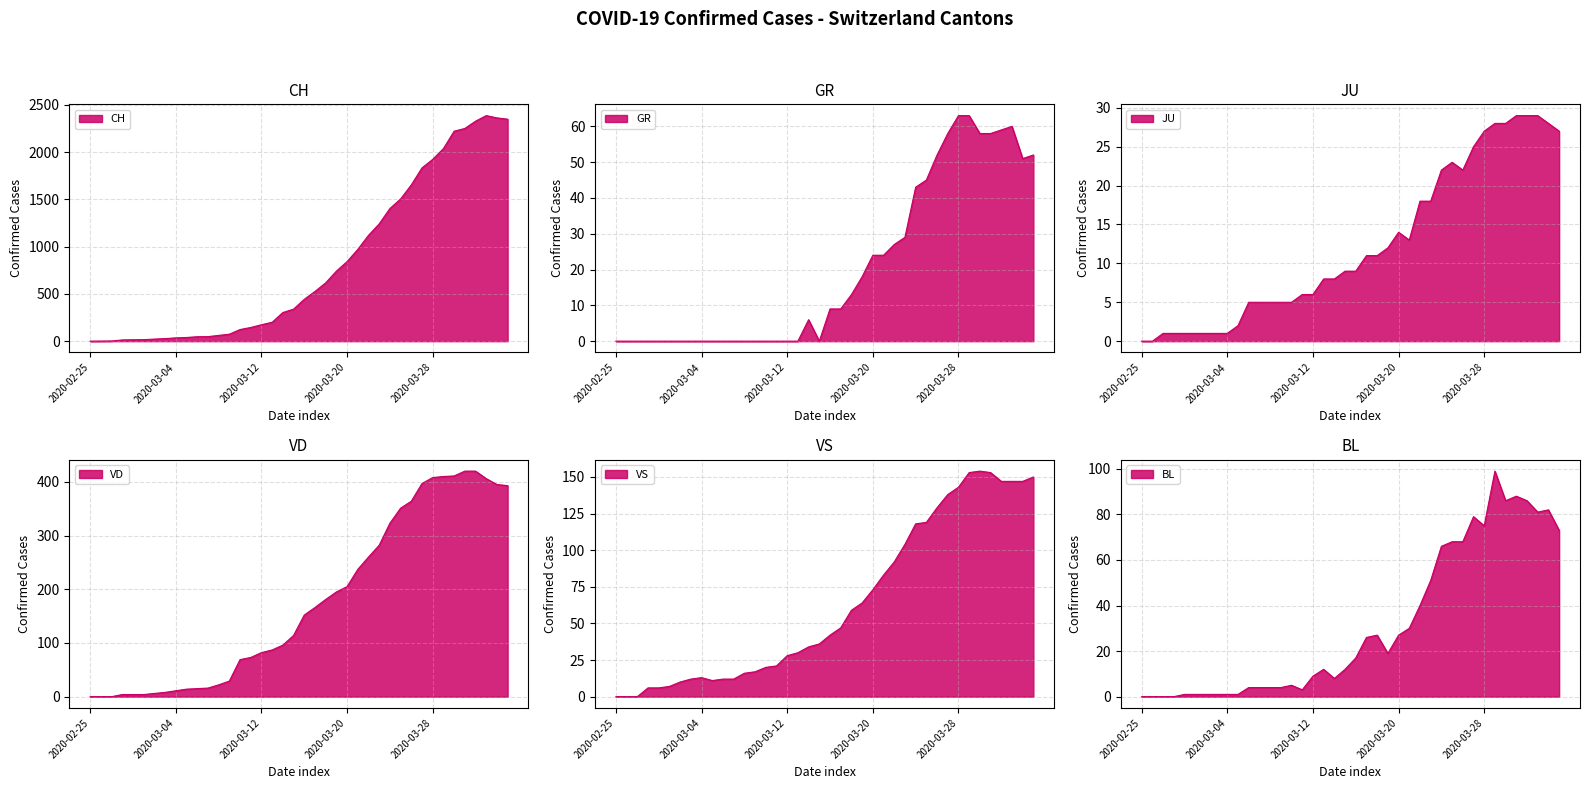

Where is GR nearest to the value 31?

2020-03-23